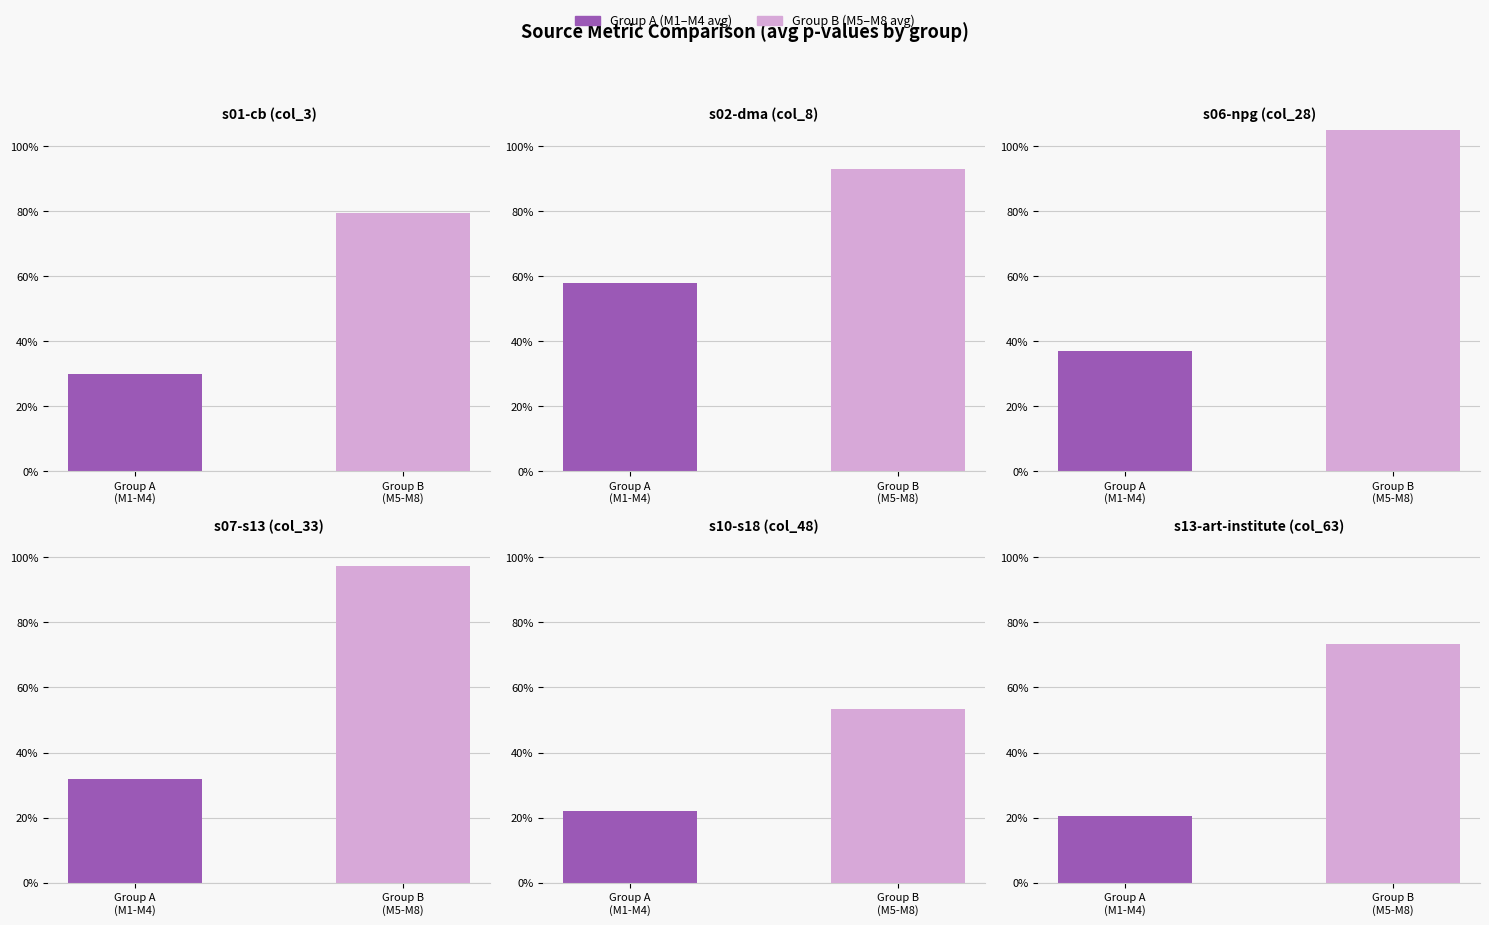

Reading left to right, list all the values displayed in this chart.

s01-cb: Group A
(M1-M4)=0.3	Group B
(M5-M8)=0.8
s02-dma: Group A
(M1-M4)=0.6	Group B
(M5-M8)=0.9
s06-npg: Group A
(M1-M4)=0.4	Group B
(M5-M8)=1.1
s07-s13: Group A
(M1-M4)=0.3	Group B
(M5-M8)=1.0
s10-s18: Group A
(M1-M4)=0.2	Group B
(M5-M8)=0.5
s13-art-institute: Group A
(M1-M4)=0.2	Group B
(M5-M8)=0.7